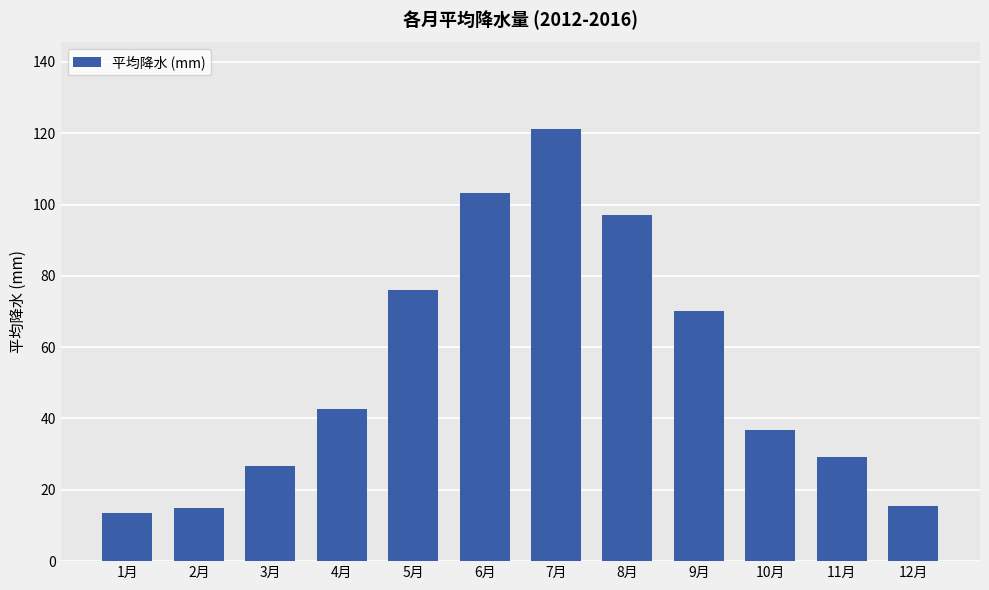

Is it true that the value at 7月 is 121.2?

True